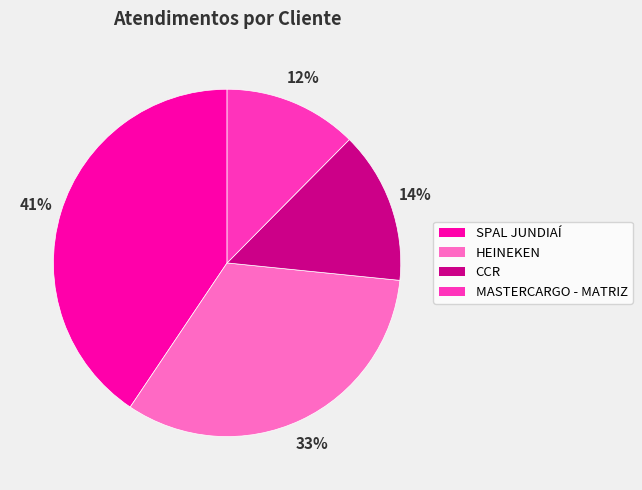

Combined, do MASTERCARGO - MATRIZ and SPAL JUNDIAÍ account for over 50%?

Yes